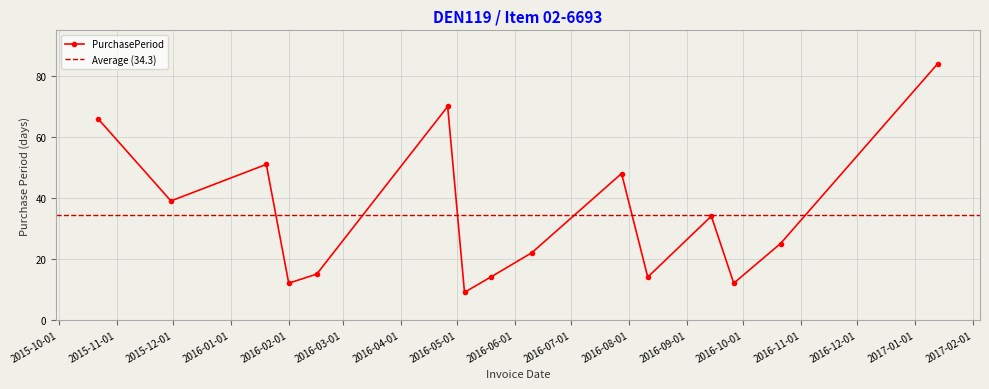

Between 2016-09-14 and 2016-09-26, which is larger?

2016-09-14